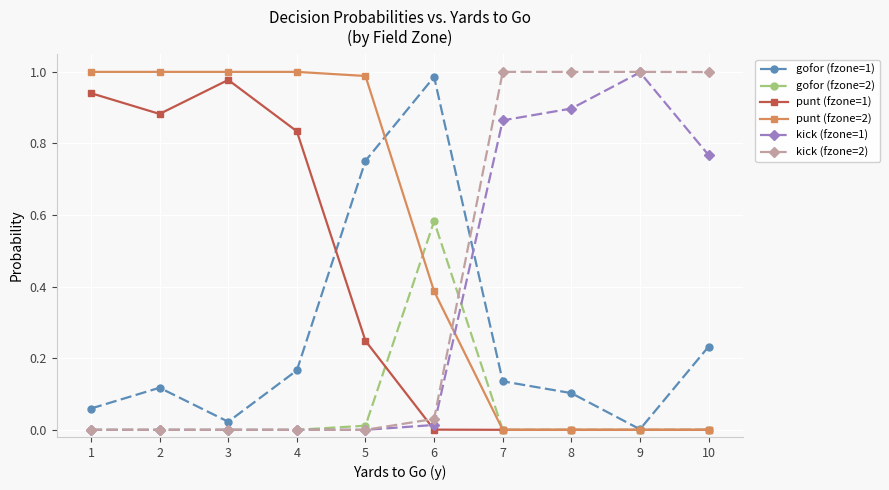

True or false: gofor (fzone=1) has a value of 0.1 at 8.

True